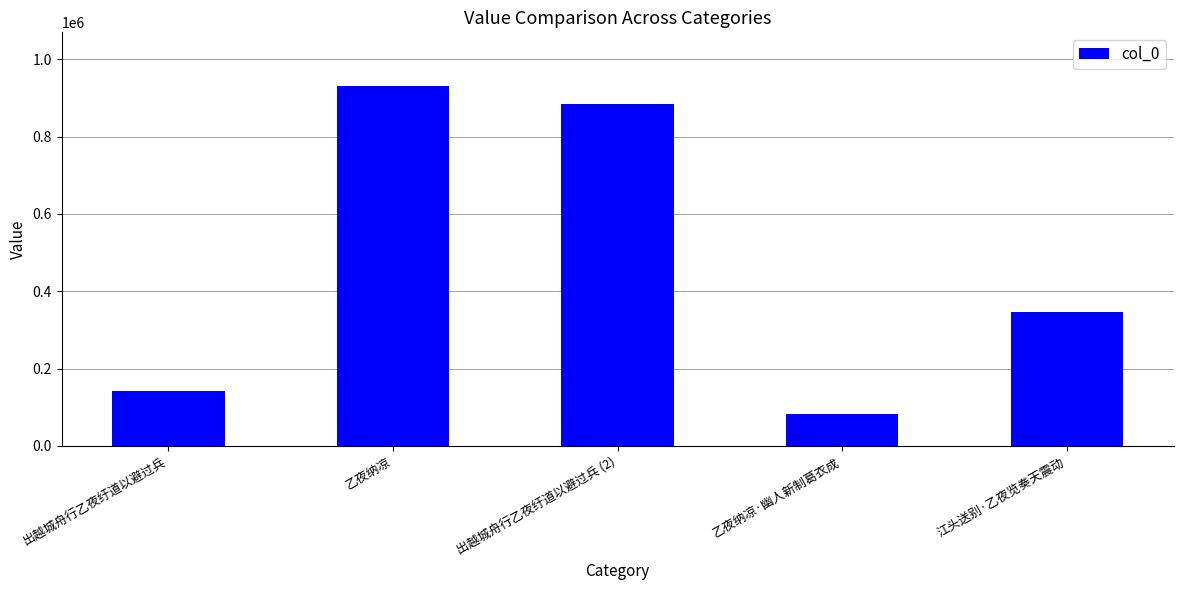

What is the change in value from 出越城舟行乙夜纡道以避过兵 to 乙夜纳凉?

+787375